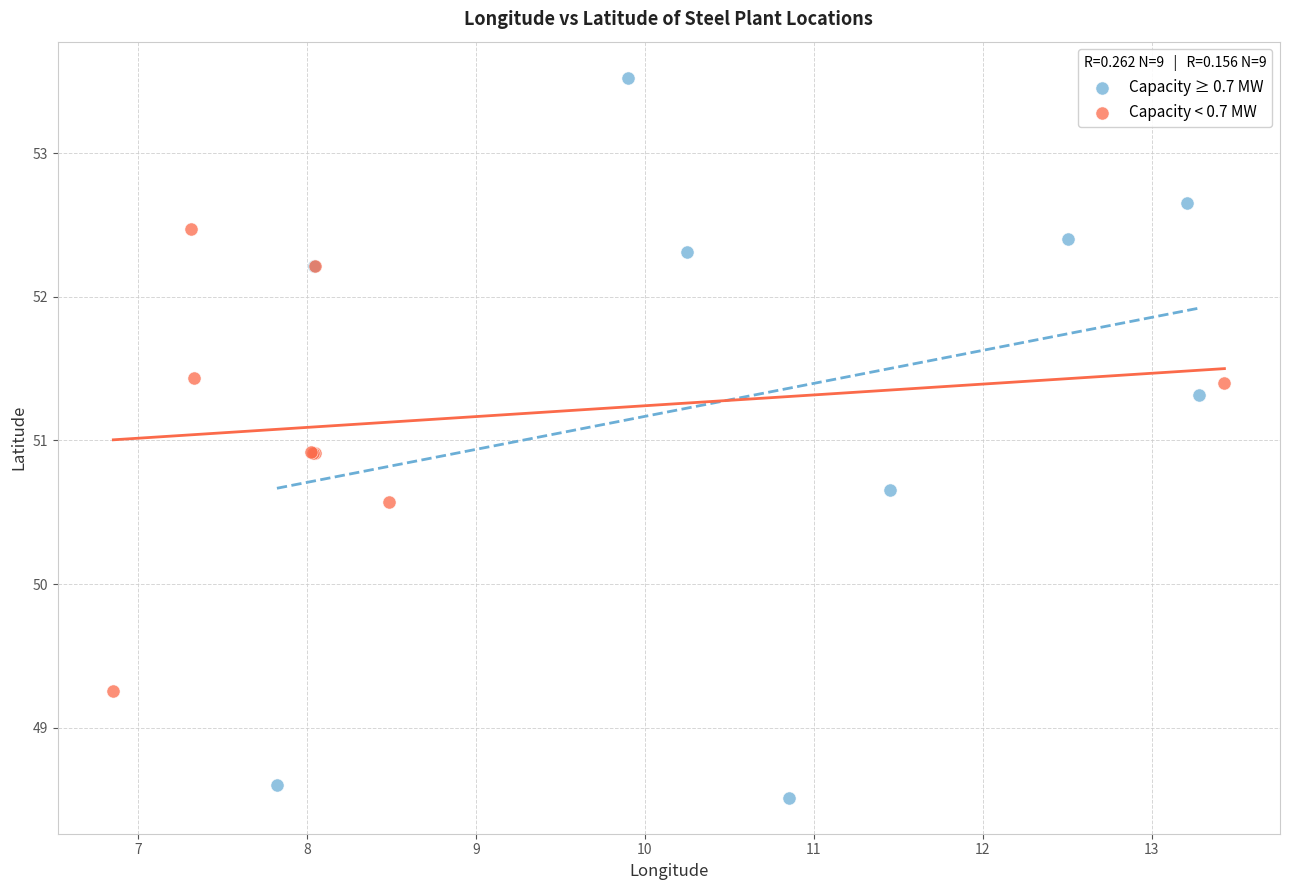

What are all the series names shown in the legend?

Capacity ≥ 0.7 MW, Capacity < 0.7 MW